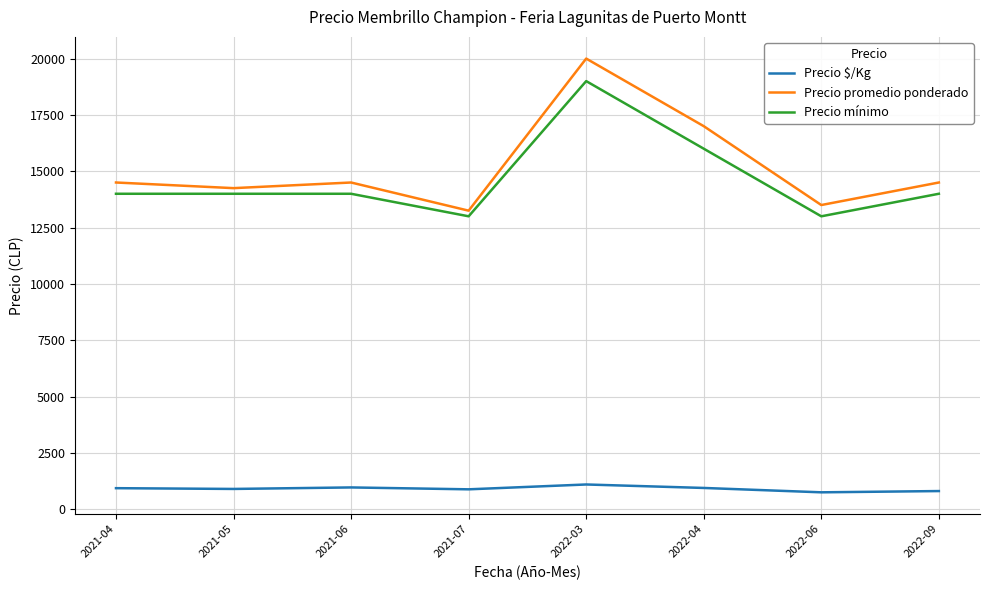

How many series are shown in this chart?

3